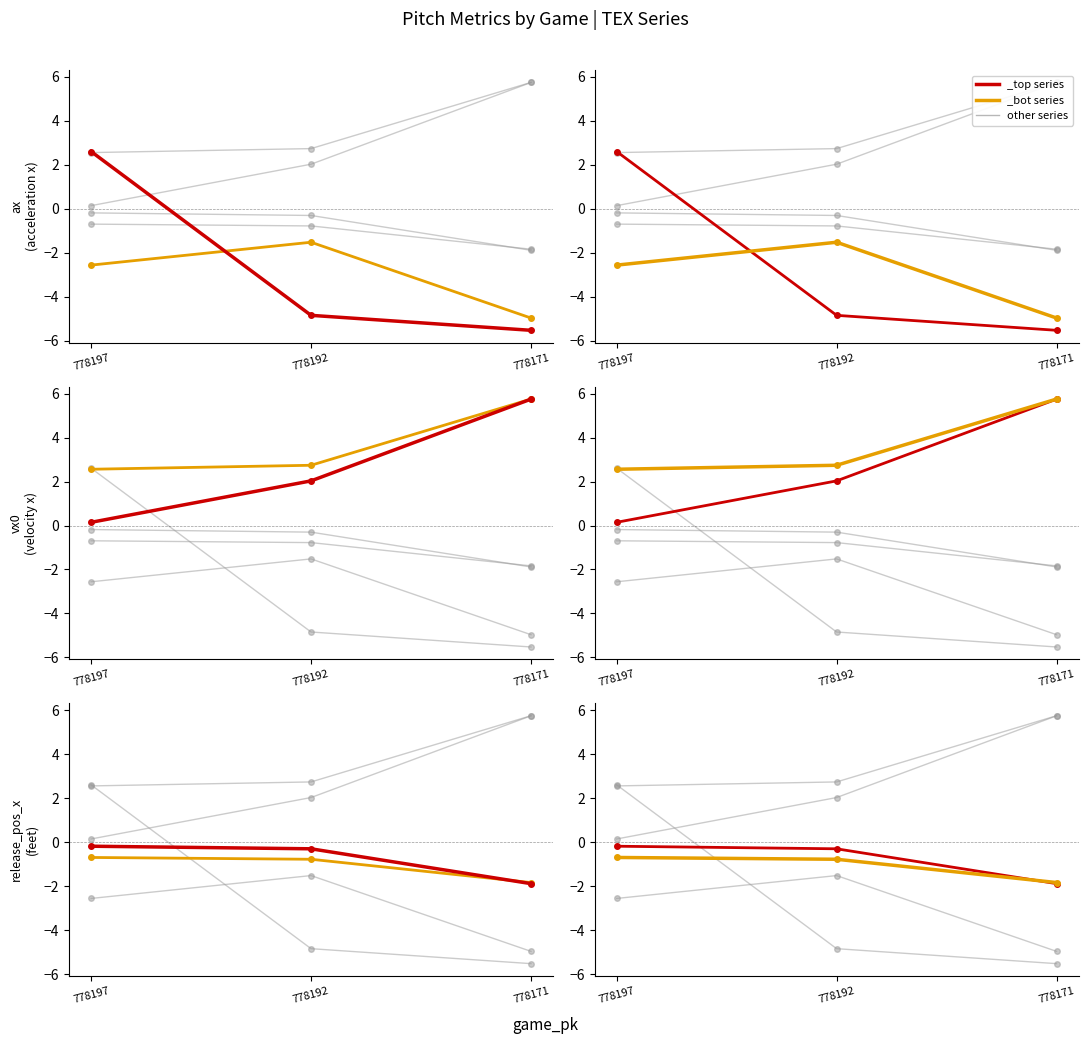

At which label is release_pos_x_bot closest to -1?

778192